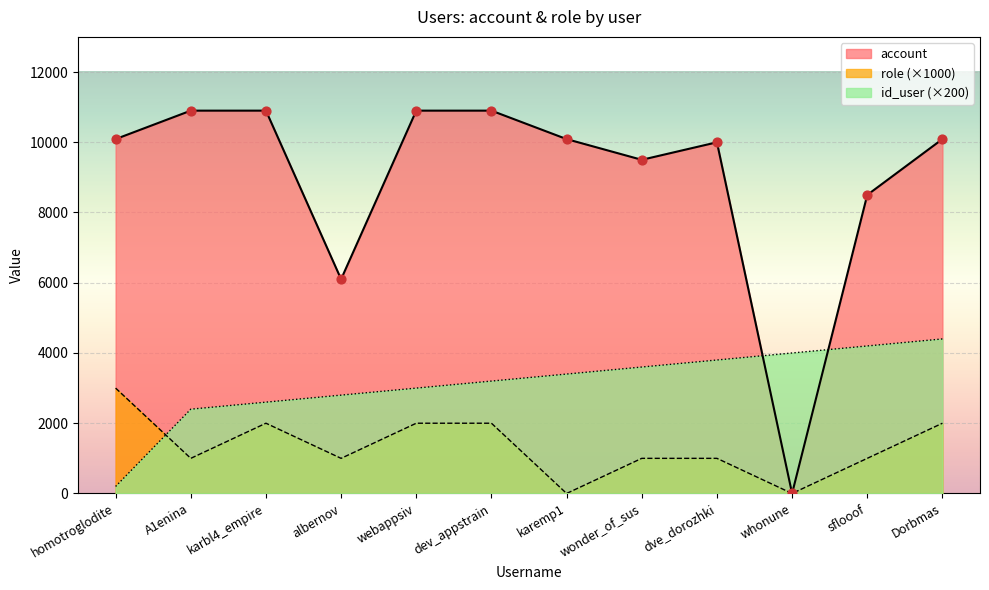

Which series reaches the maximum Y coordinate?

account